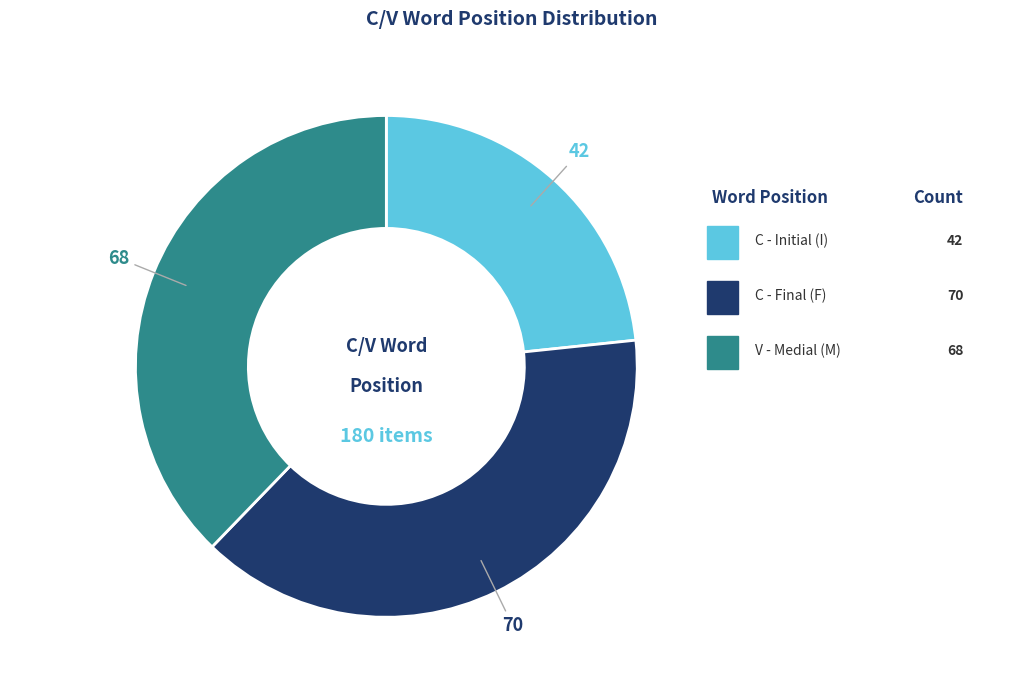

Is there a majority slice in this chart?

No